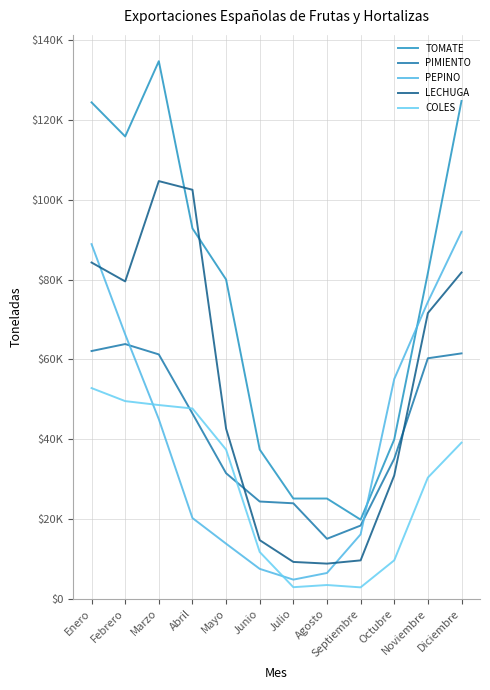

What are all the series names shown in the legend?

TOMATE, PIMIENTO, PEPINO, LECHUGA, COLES